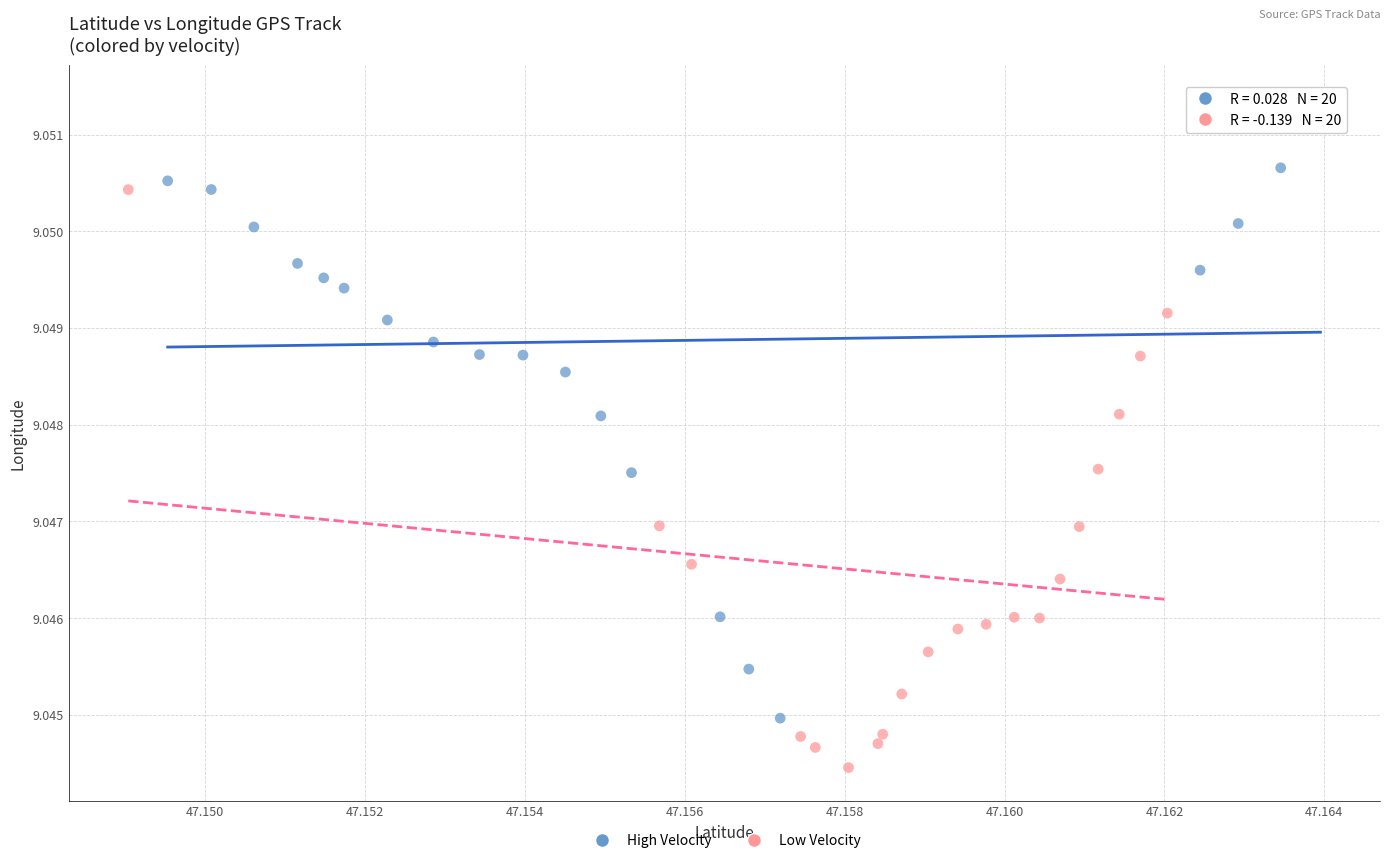

Which series contains the highest Y value?

High Velocity